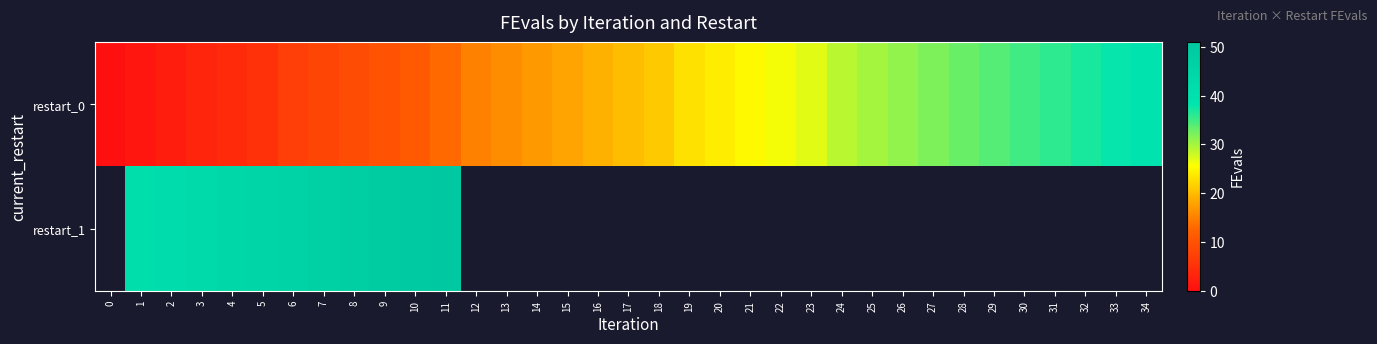

At how many categories does at least one series exceed 3?

34